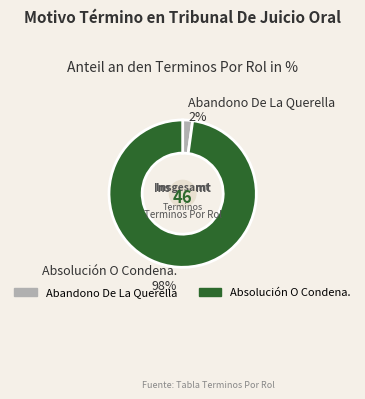

Is there a majority slice in this chart?

Yes